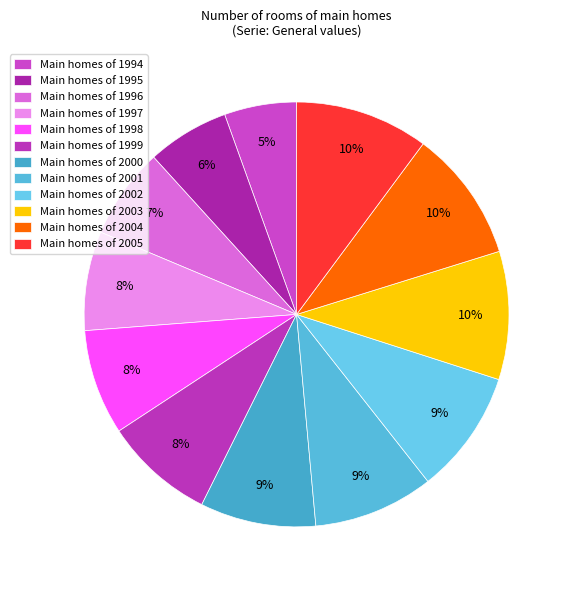

Does any single category account for the majority?

No